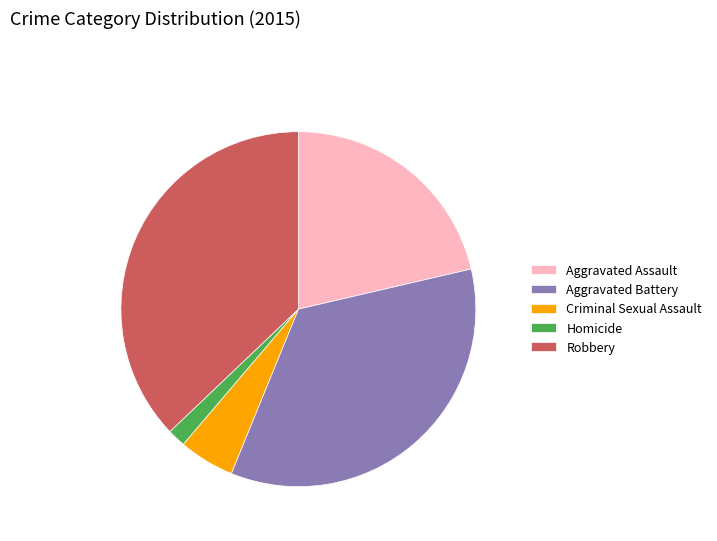

Combined, do Aggravated Assault and Aggravated Battery account for over 50%?

Yes